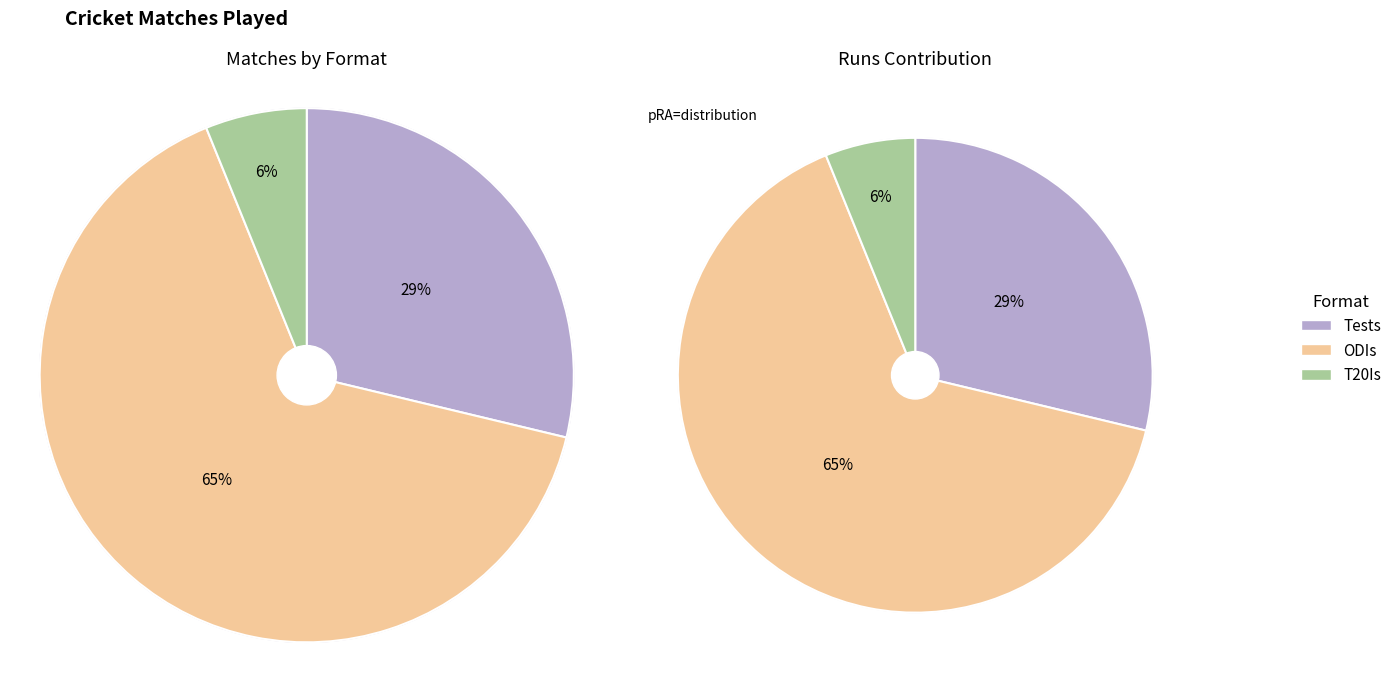

Is there any slice that represents more than half of the pie?

Yes